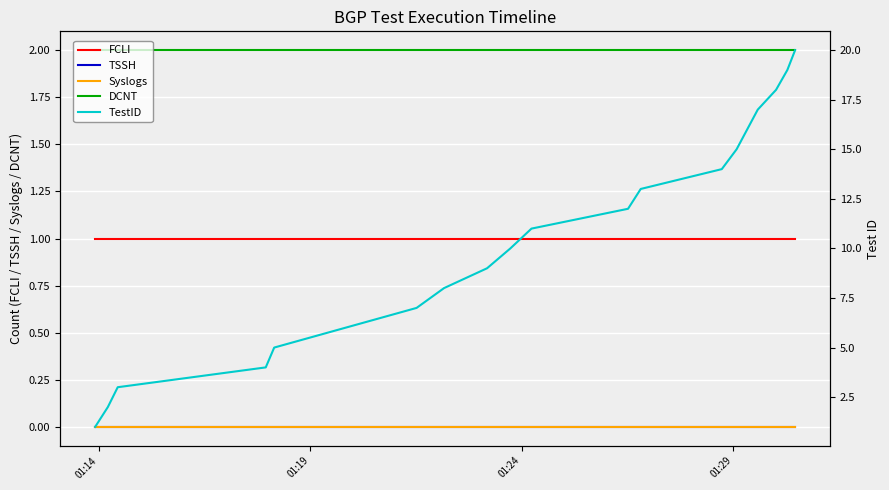

What is the greatest value displayed?

20